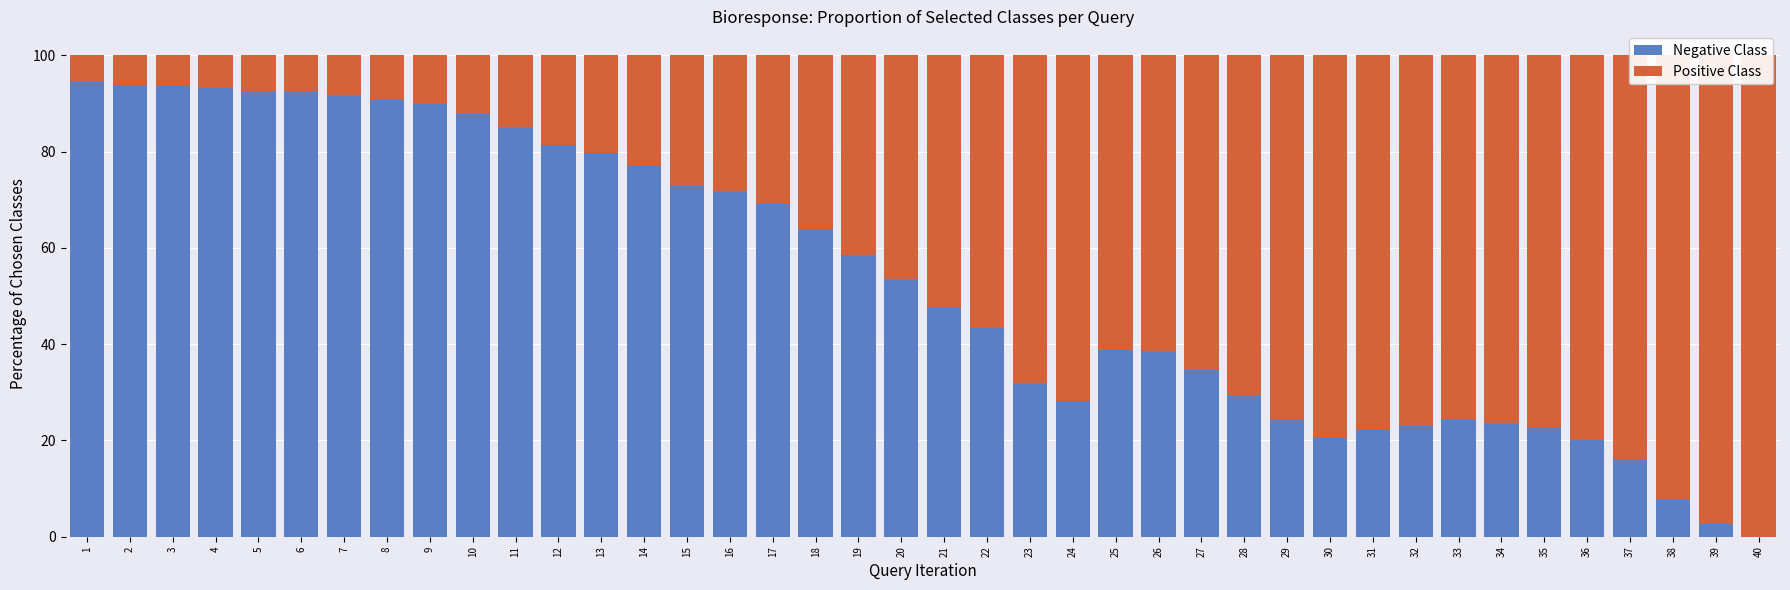

Rank the series by their maximum value, from lowest to highest.

Negative Class, Positive Class